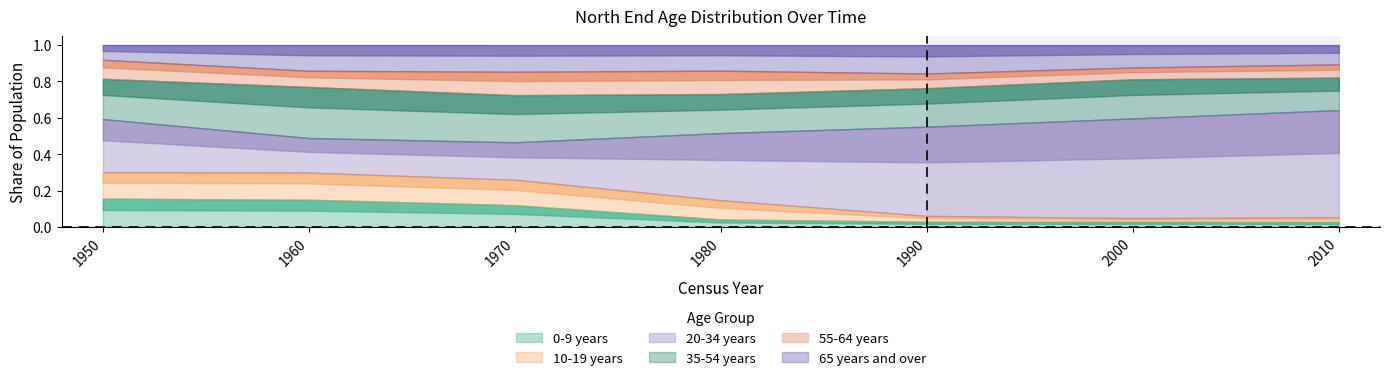

Reading left to right, extract all data points from this chart.

0-9 years: 1950=0.2	1960=0.2	1970=0.1	1980=0.0	1990=0.0	2000=0.0	2010=0.0
10-19 years: 1950=0.1	1960=0.1	1970=0.1	1980=0.1	1990=0.0	2000=0.0	2010=0.0
20-34 years: 1950=0.3	1960=0.2	1970=0.2	1980=0.4	1990=0.5	2000=0.5	2010=0.6
35-54 years: 1950=0.2	1960=0.3	1970=0.3	1980=0.2	1990=0.2	2000=0.2	2010=0.2
55-64 years: 1950=0.1	1960=0.1	1970=0.1	1980=0.1	1990=0.1	2000=0.1	2010=0.1
65 years and over: 1950=0.1	1960=0.1	1970=0.1	1980=0.1	1990=0.2	2000=0.1	2010=0.1